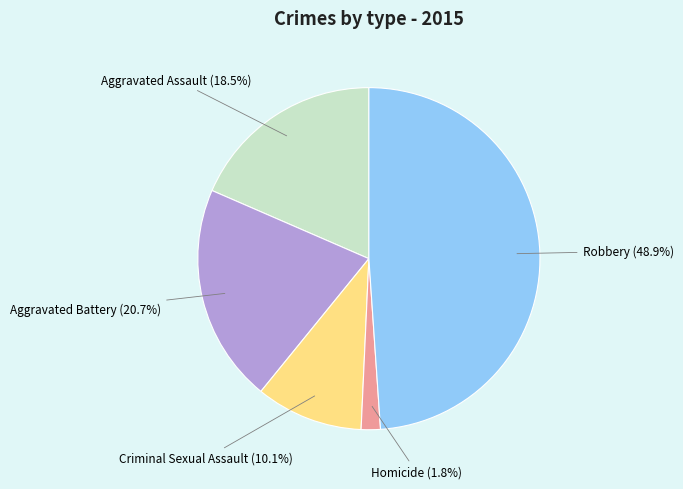

Is there a majority slice in this chart?

No